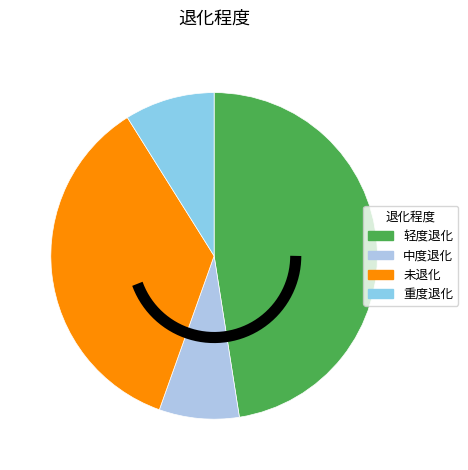

Is the sum of 重度退化 and 二次退化 greater than half?

No